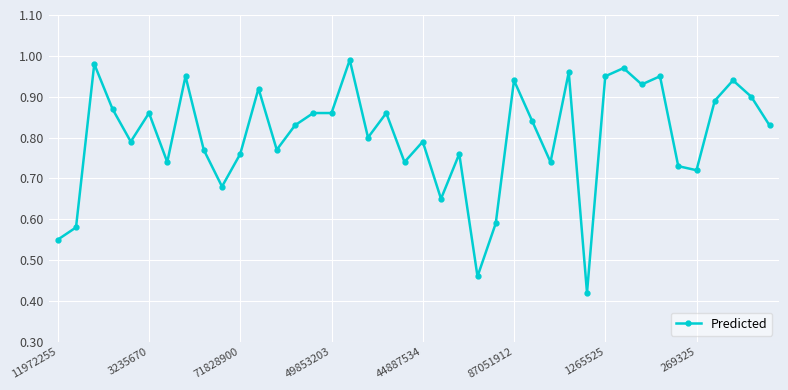

What is the sum of all values?

32.1